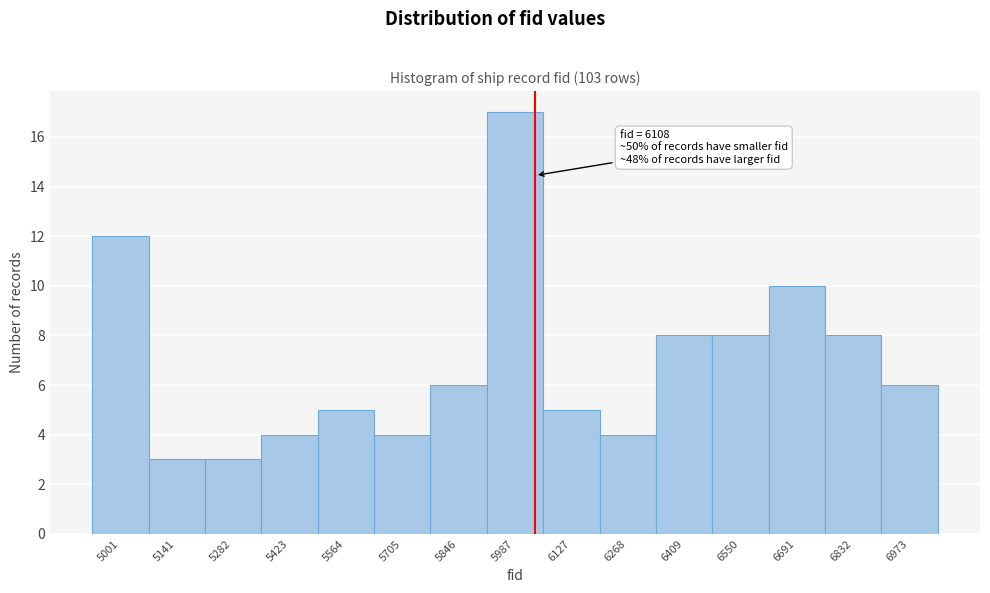

Reading right to left, extract all data points from this chart.

6	8	10	8	8	4	5	17	6	4	5	4	3	3	12